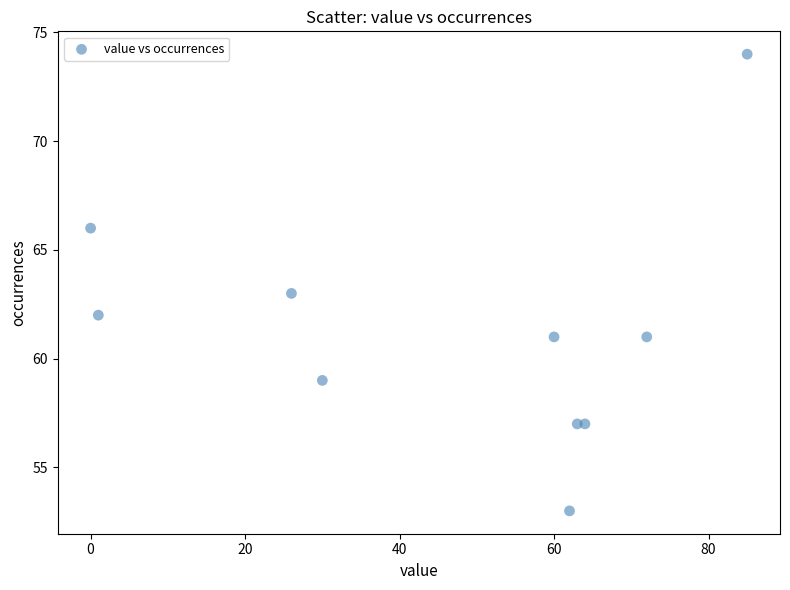

What is the average X value?

46